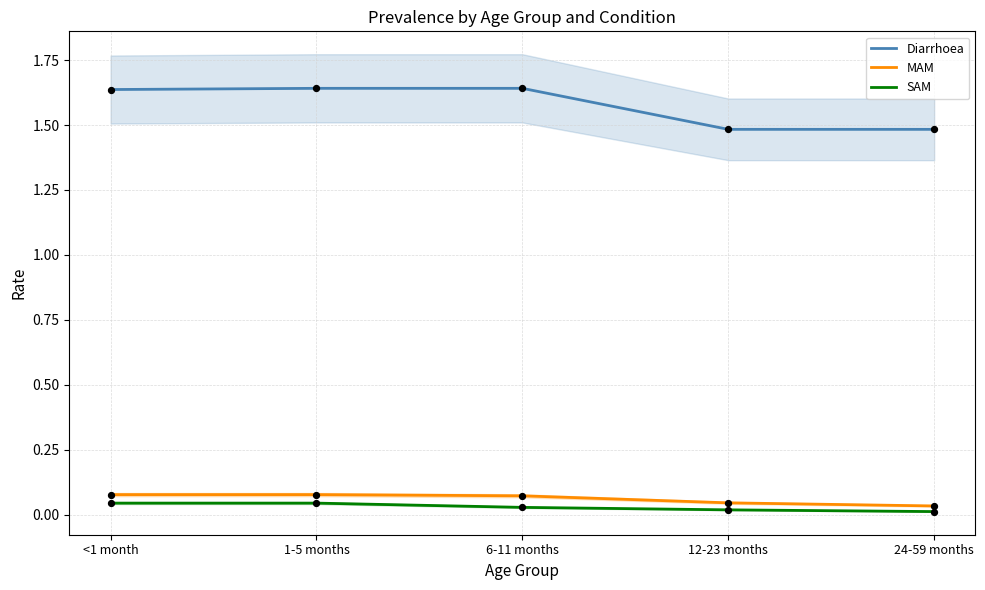

What is the total value across all series at <1 month?

1.8